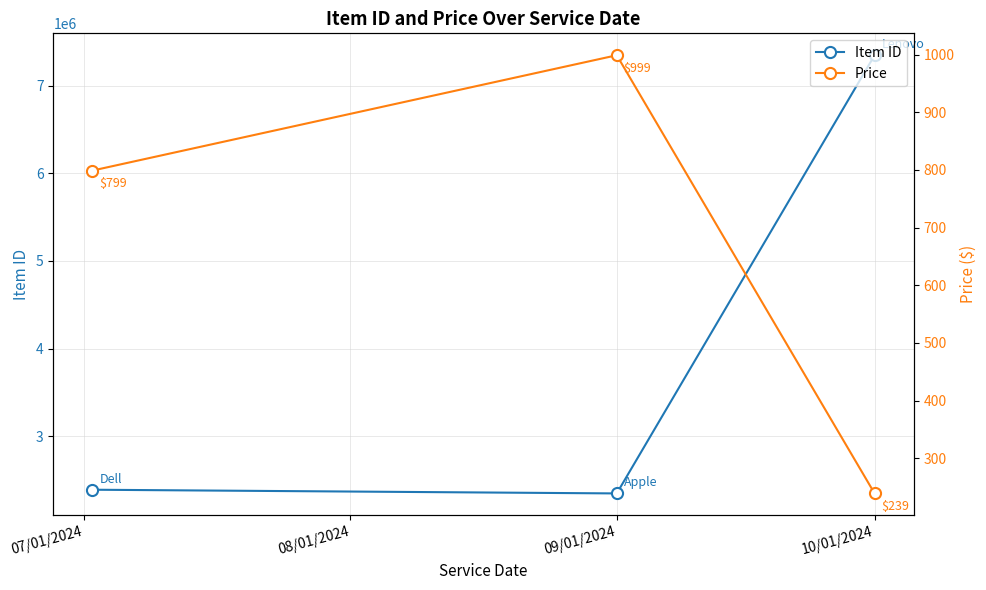

What is the minimum value for Item ID?

2347800